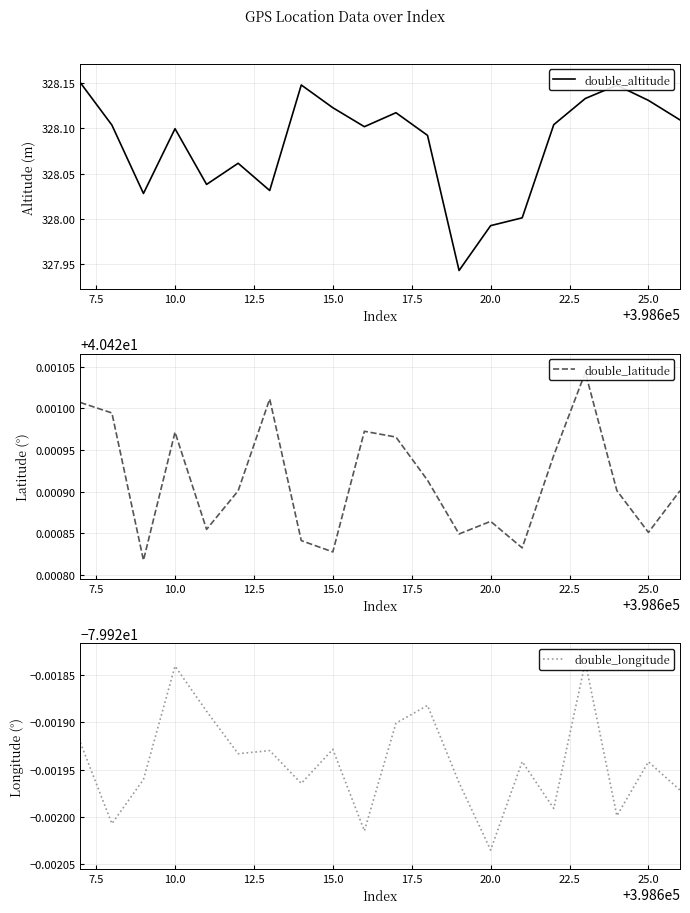

True or false: double_latitude has more than 1 interior local peaks.

True